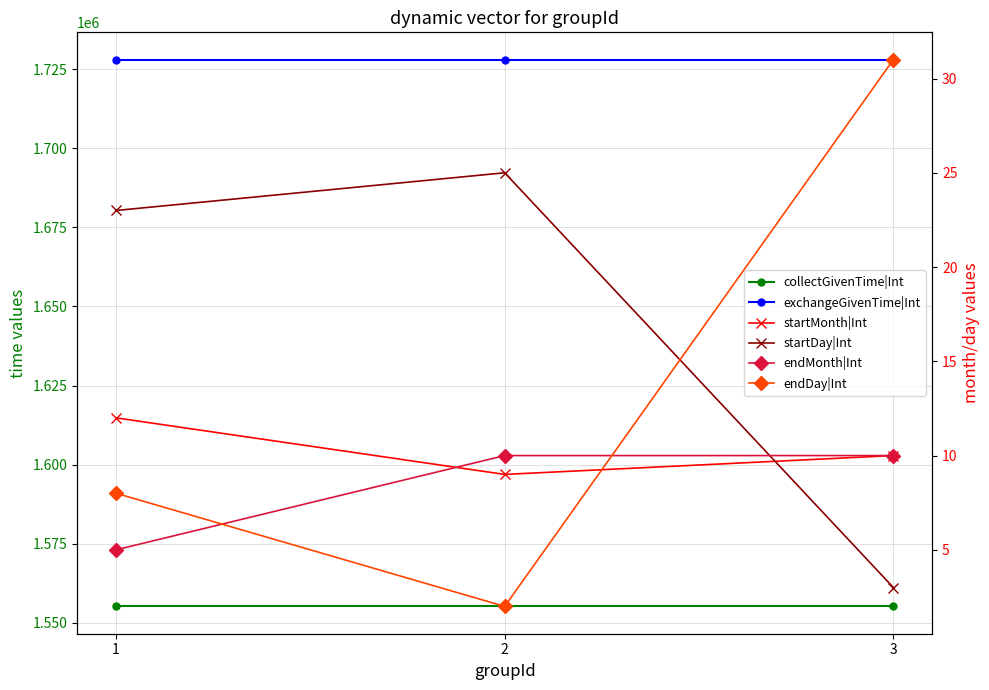

Which category has the lowest value in the endMonth|Int series?

1